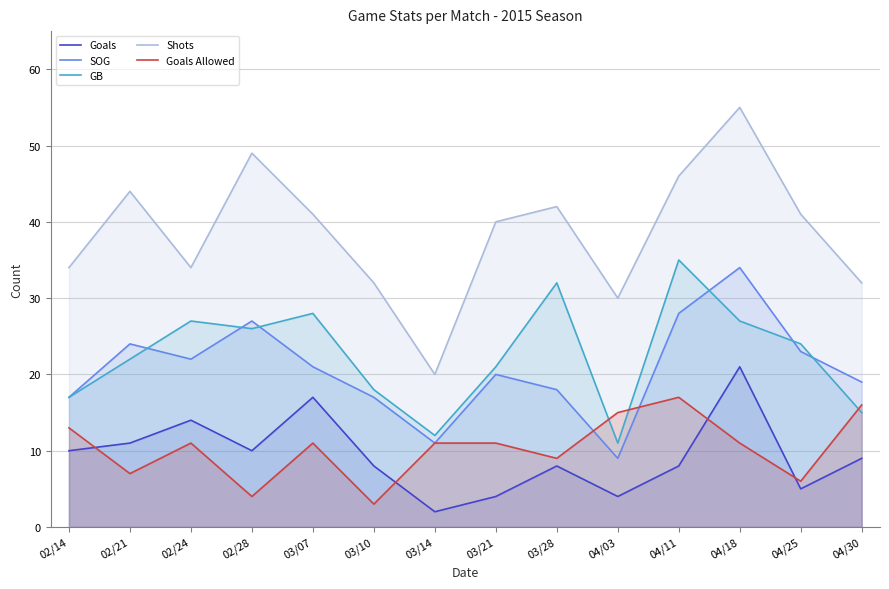

The Goals Allowed series shows 15 at 04/03. True or false?

True